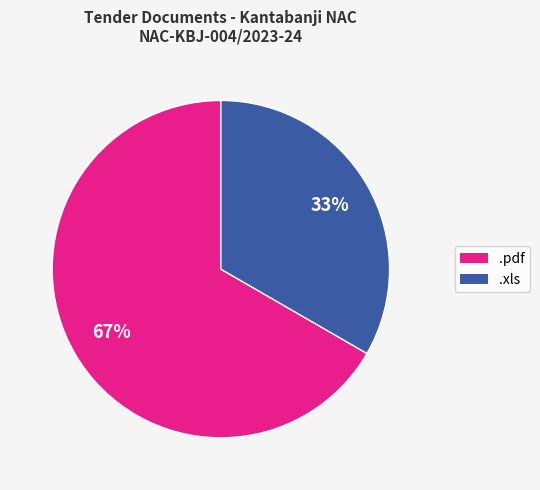

What is the ratio of the value at .xls to the value at .pdf?

0.5